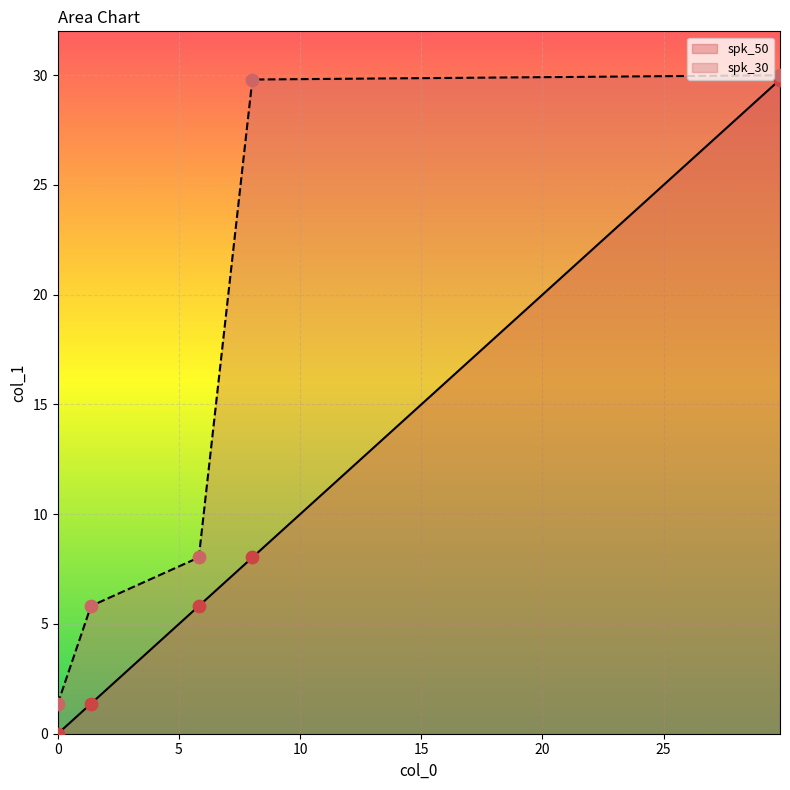

Which series has the largest total across all categories?

spk_30